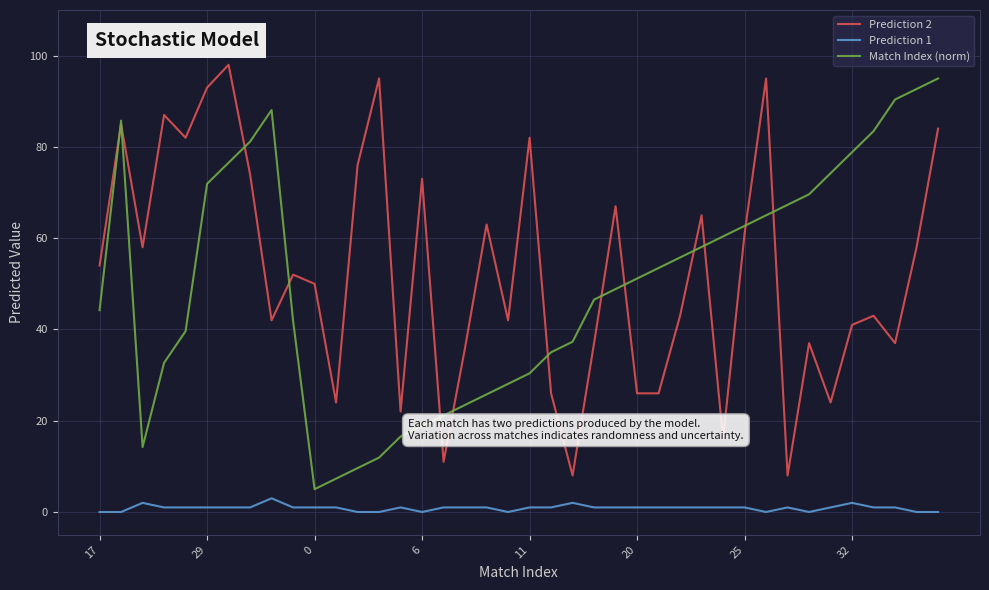

What is the greatest value displayed?

98.0